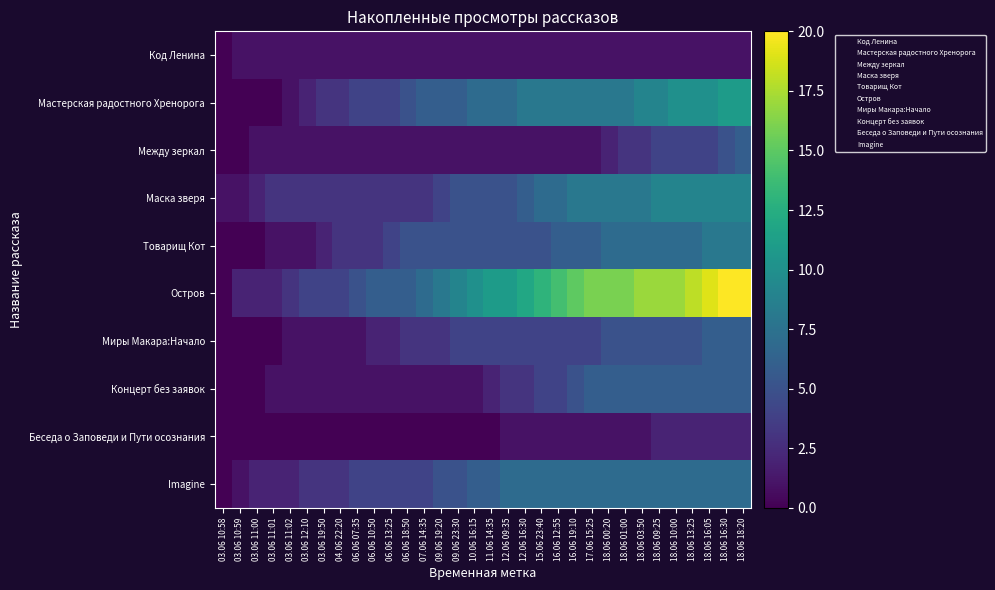

Rank the series at 09.06 19:20 from lowest to highest value.

Беседа о Заповеди и Пути осознания, Код Ленина, Между зеркал, Концерт без заявок, Миры Макара:Начало, Маска зверя, Товарищ Кот, Imagine, Мастерская радостного Хренорога, Остров